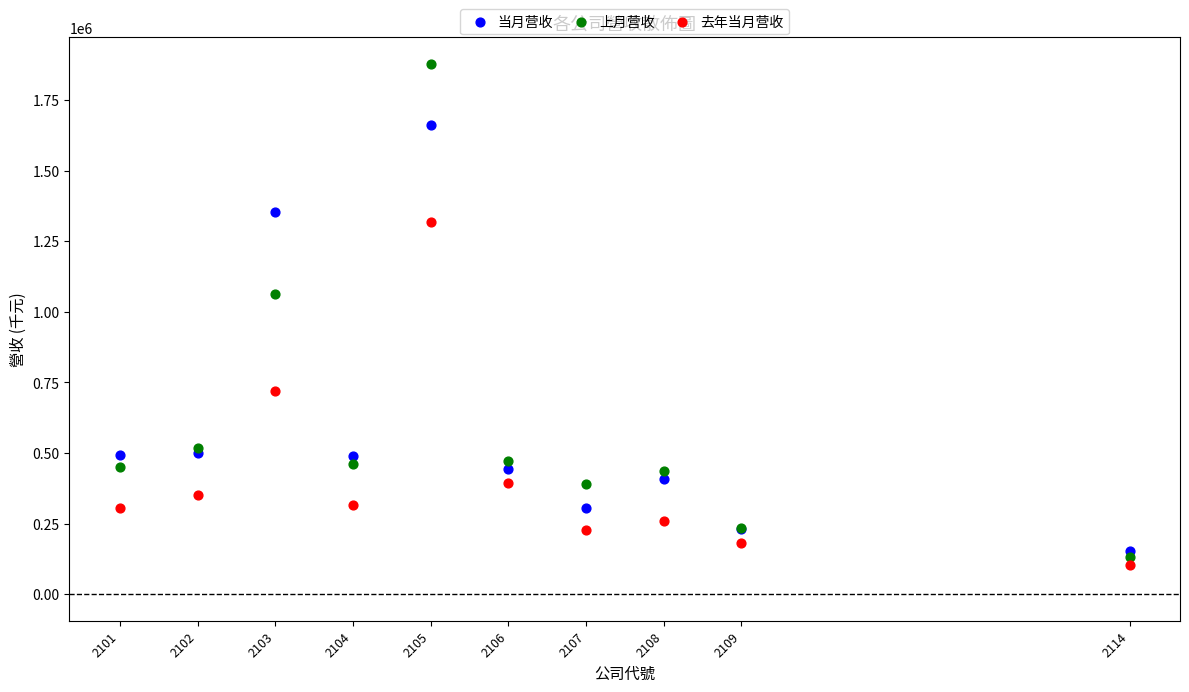

Which series has the widest spread of Y values?

上月营收